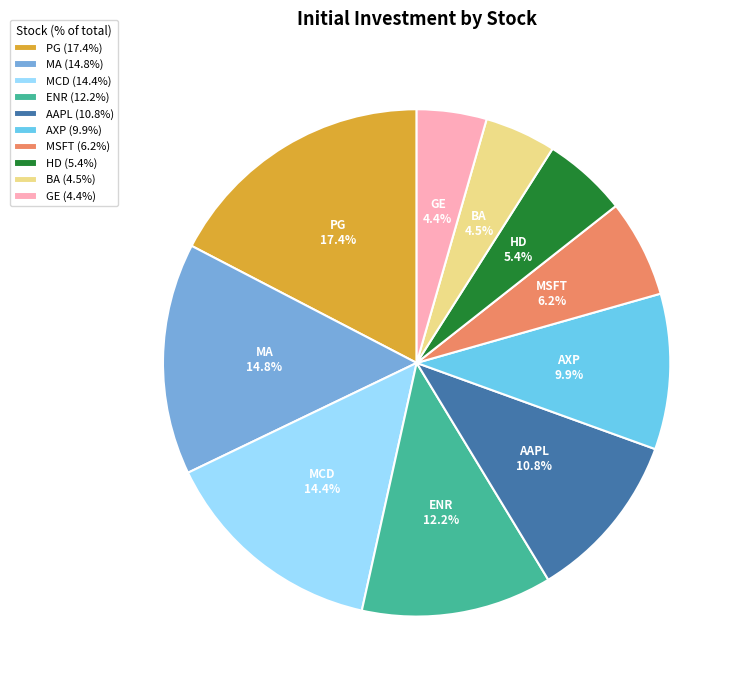

Does MA represent more than half of the total?

No